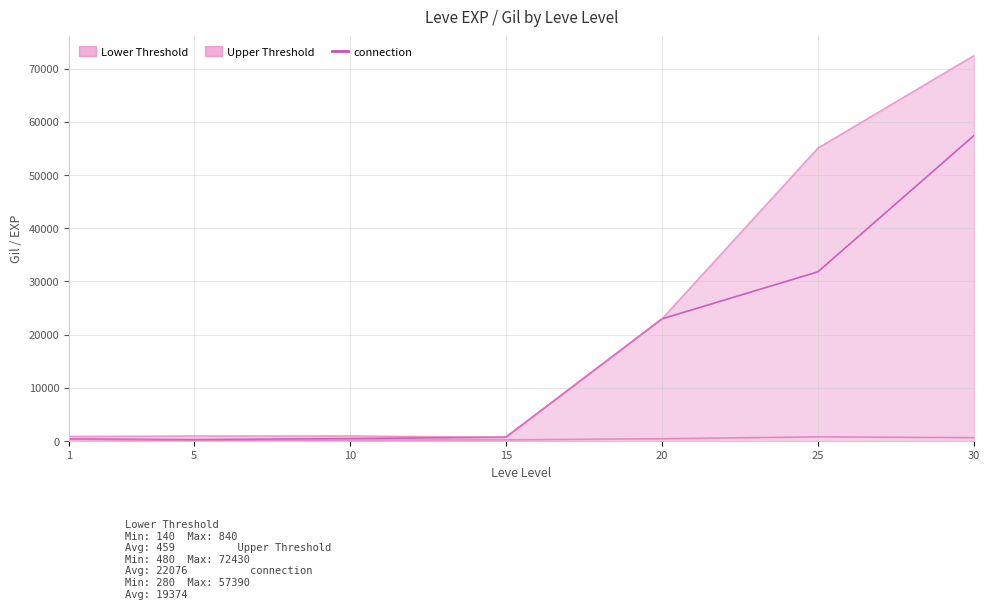

What is the greatest value displayed?

57390